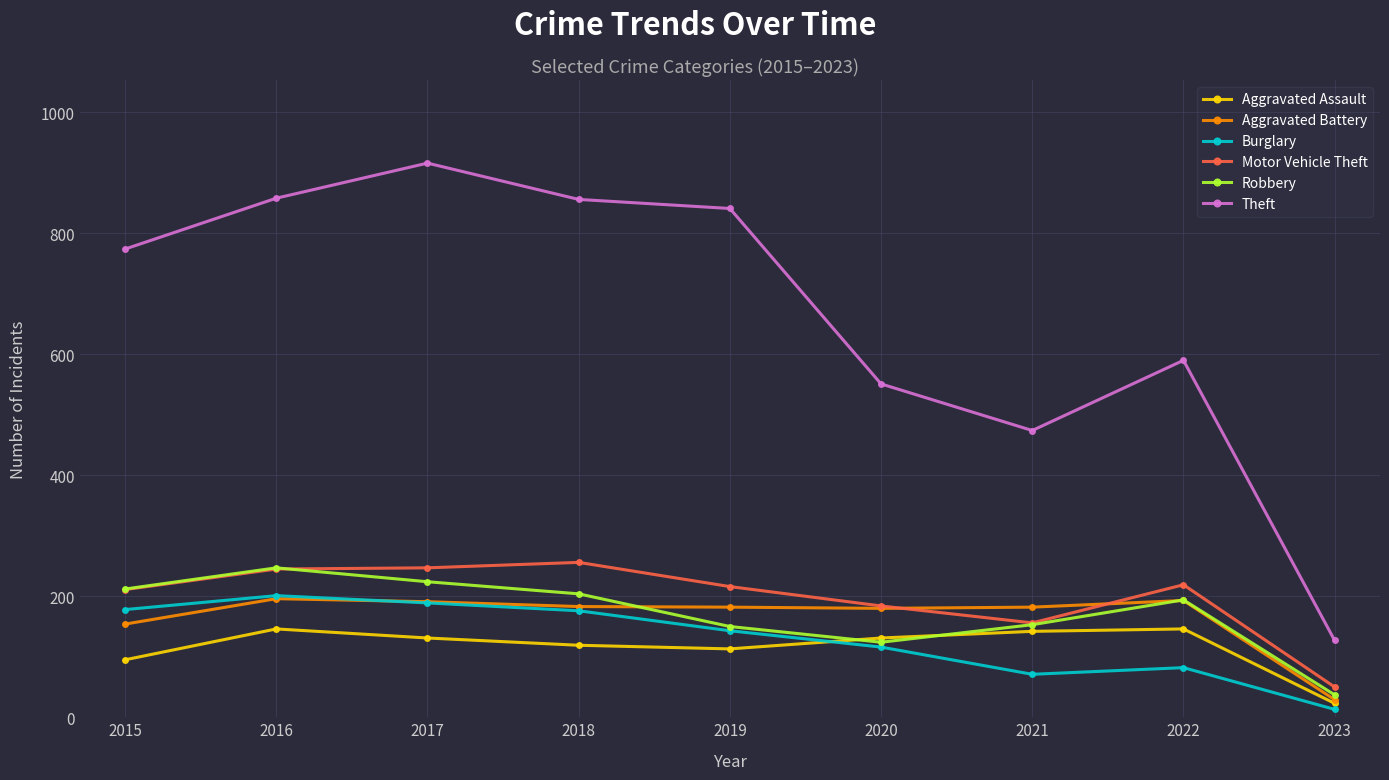

What is the difference between the maximum and second lowest values in the Aggravated Battery series?

42